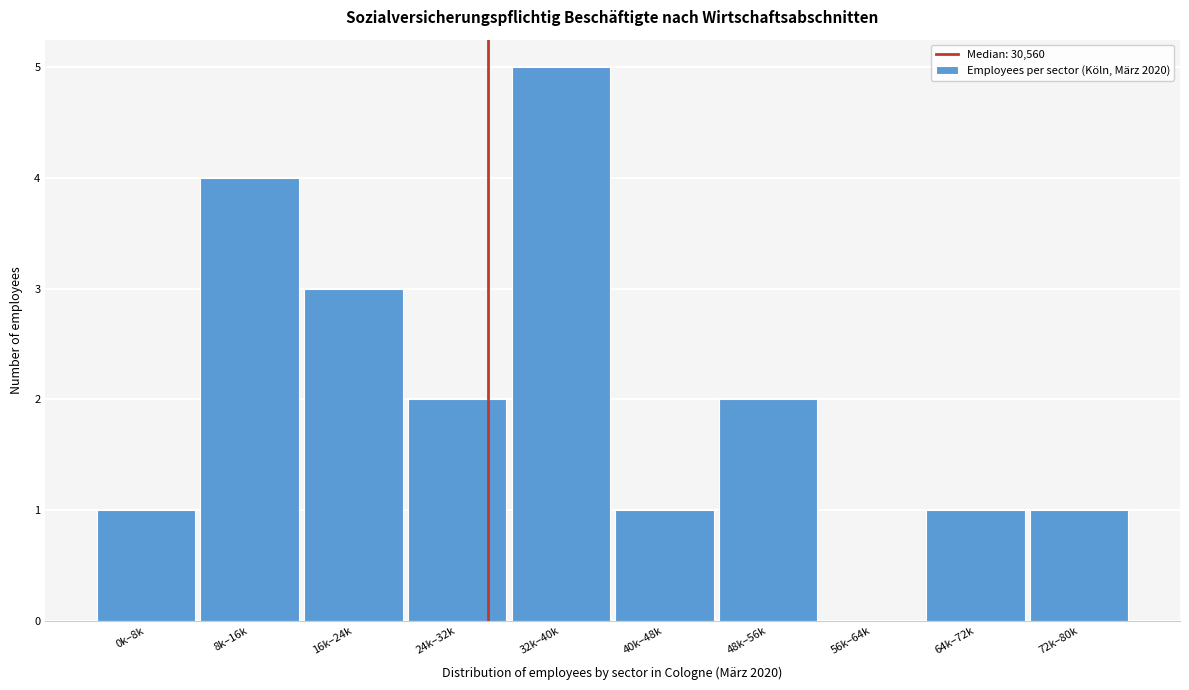

Reading right to left, list all the values displayed in this chart.

72k–80k=1	64k–72k=1	56k–64k=0	48k–56k=2	40k–48k=1	32k–40k=5	24k–32k=2	16k–24k=3	8k–16k=4	0k–8k=1